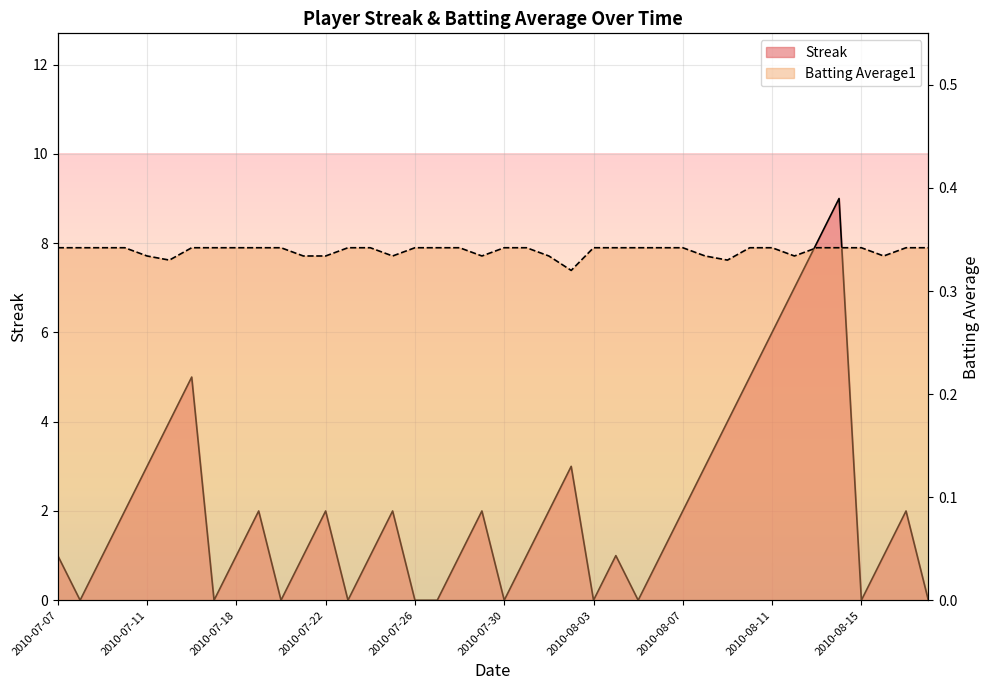

Reading left to right, what are all the values shown in this chart?

Streak: 2010-07-07=1.0	2010-07-08=0.0	2010-07-09=1.0	2010-07-10=2.0	2010-07-11=3.0	2010-07-15=4.0	2010-07-16=5.0	2010-07-17=0.0	2010-07-18=1.0	2010-07-19=2.0	2010-07-20=0.0	2010-07-21=1.0	2010-07-22=2.0	2010-07-23=0.0	2010-07-24=1.0	2010-07-25=2.0	2010-07-26=0.0	2010-07-27=0.0	2010-07-28=1.0	2010-07-29=2.0	2010-07-30=0.0	2010-07-31=1.0	2010-08-01=2.0	2010-08-02=3.0	2010-08-03=0.0	2010-08-04=1.0	2010-08-05=0.0	2010-08-06=1.0	2010-08-07=2.0	2010-08-08=3.0	2010-08-09=4.0	2010-08-10=5.0	2010-08-11=6.0	2010-08-12=7.0	2010-08-13=8.0	2010-08-14=9.0	2010-08-15=0.0	2010-08-16=1.0	2010-08-17=2.0	2010-08-18=0.0
Batting Average1: 2010-07-07=0.3	2010-07-08=0.3	2010-07-09=0.3	2010-07-10=0.3	2010-07-11=0.3	2010-07-15=0.3	2010-07-16=0.3	2010-07-17=0.3	2010-07-18=0.3	2010-07-19=0.3	2010-07-20=0.3	2010-07-21=0.3	2010-07-22=0.3	2010-07-23=0.3	2010-07-24=0.3	2010-07-25=0.3	2010-07-26=0.3	2010-07-27=0.3	2010-07-28=0.3	2010-07-29=0.3	2010-07-30=0.3	2010-07-31=0.3	2010-08-01=0.3	2010-08-02=0.3	2010-08-03=0.3	2010-08-04=0.3	2010-08-05=0.3	2010-08-06=0.3	2010-08-07=0.3	2010-08-08=0.3	2010-08-09=0.3	2010-08-10=0.3	2010-08-11=0.3	2010-08-12=0.3	2010-08-13=0.3	2010-08-14=0.3	2010-08-15=0.3	2010-08-16=0.3	2010-08-17=0.3	2010-08-18=0.3